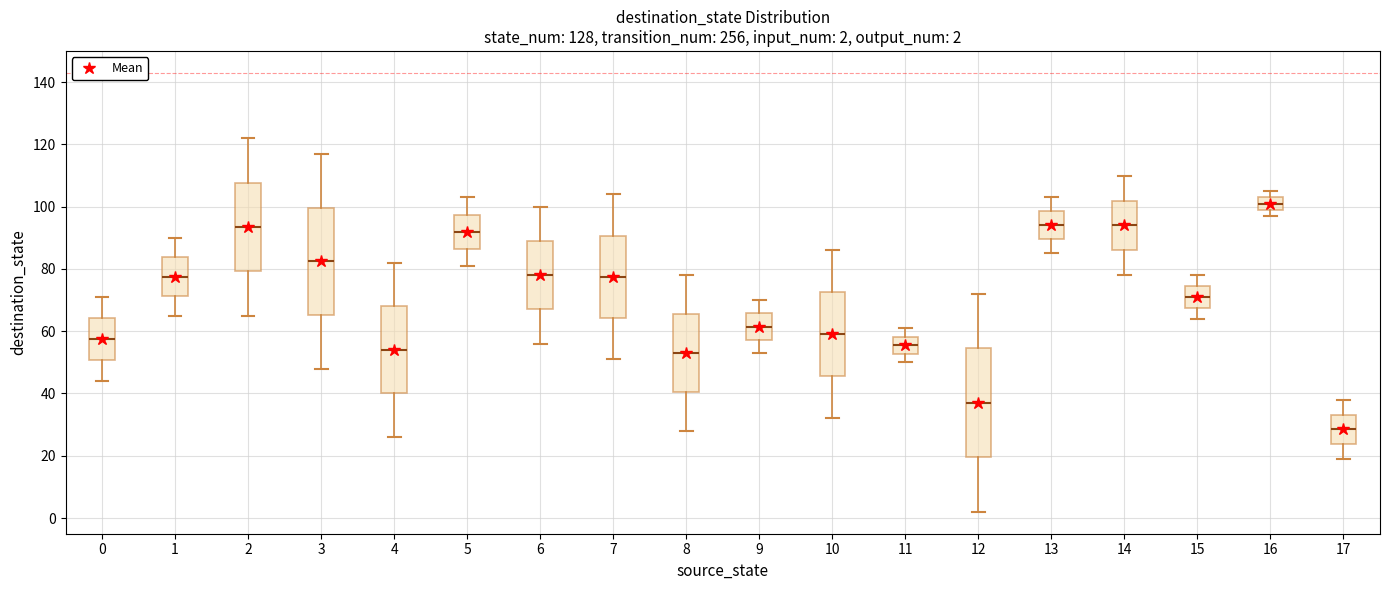

Which box's median line is the lowest?

17